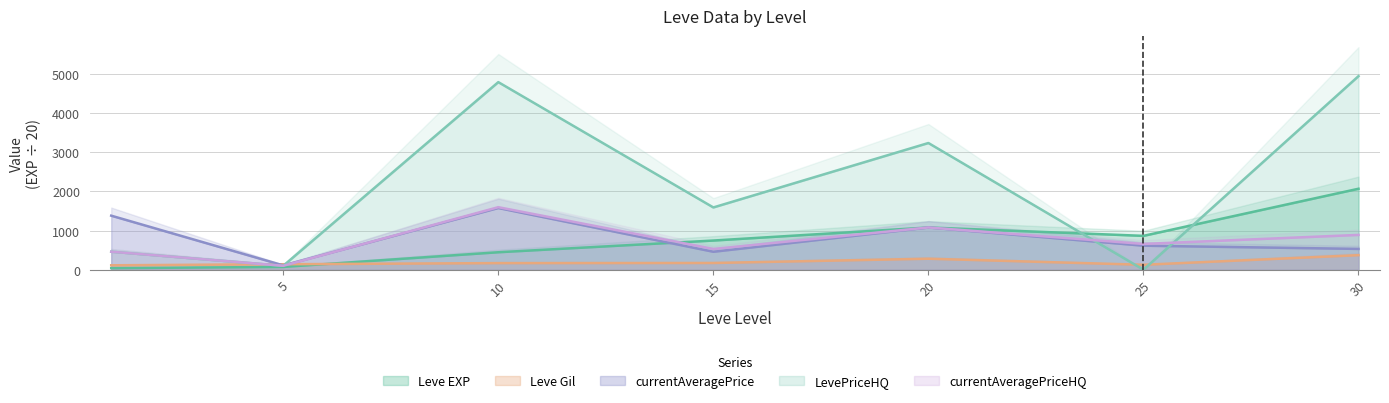

What is the difference between the maximum and minimum values in the Leve Gil series?

259.0